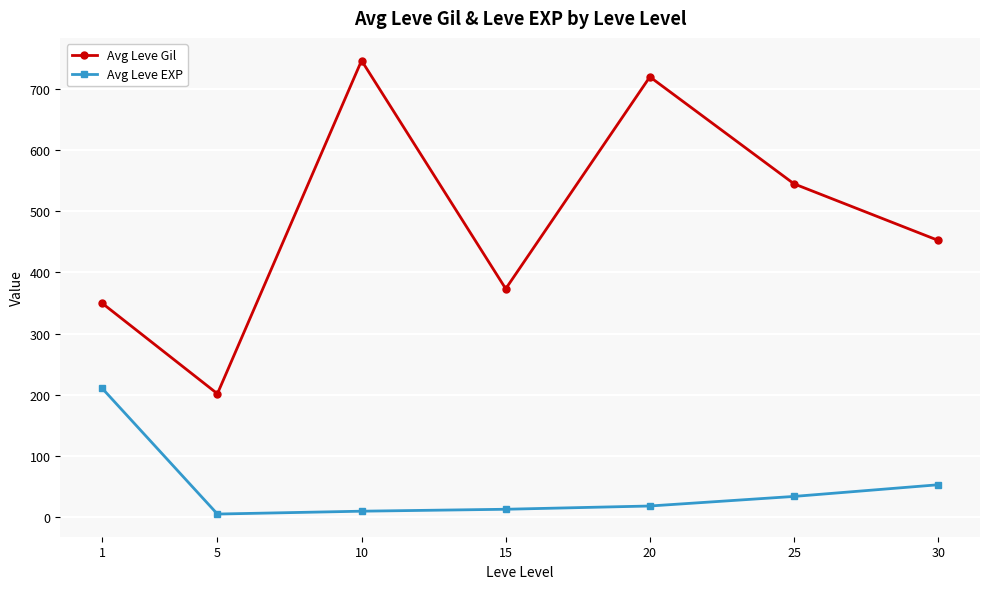

What is the greatest value displayed?

746.7